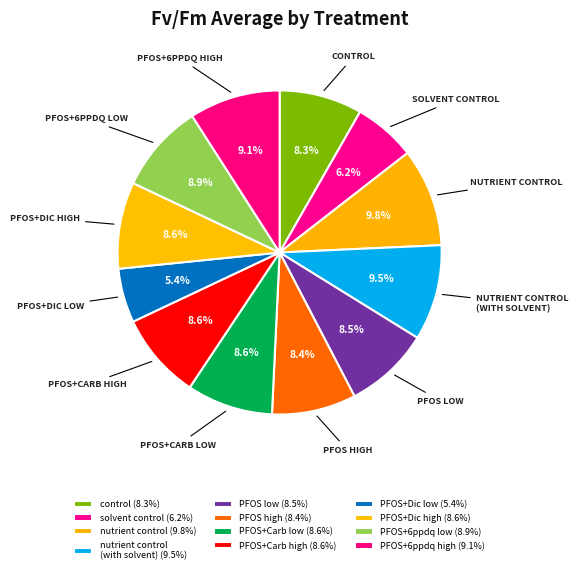

Does any single category account for the majority?

No